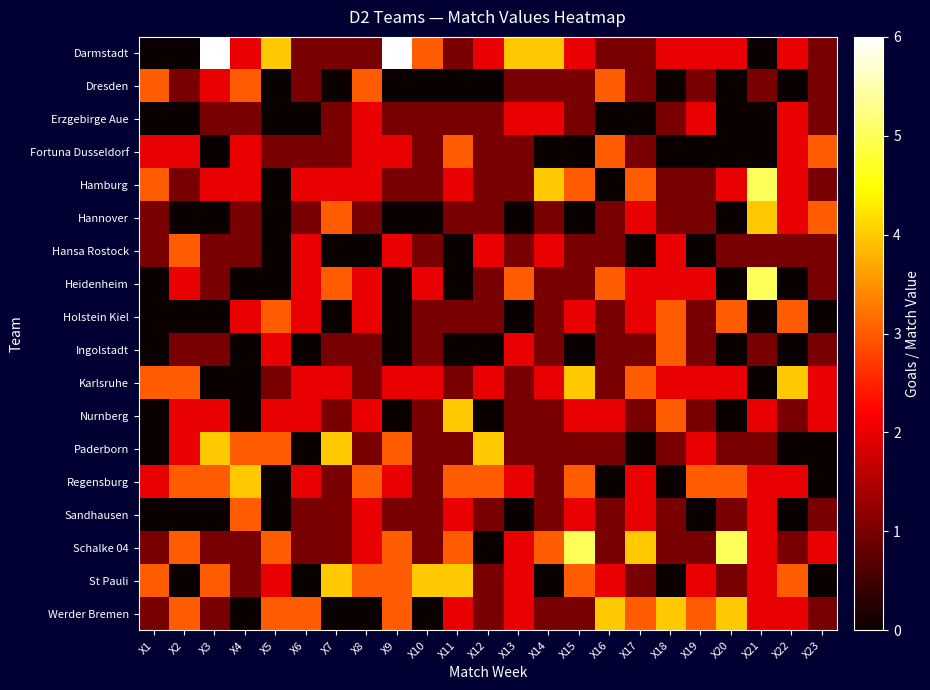

Which series has the largest total across all categories?

Darmstadt